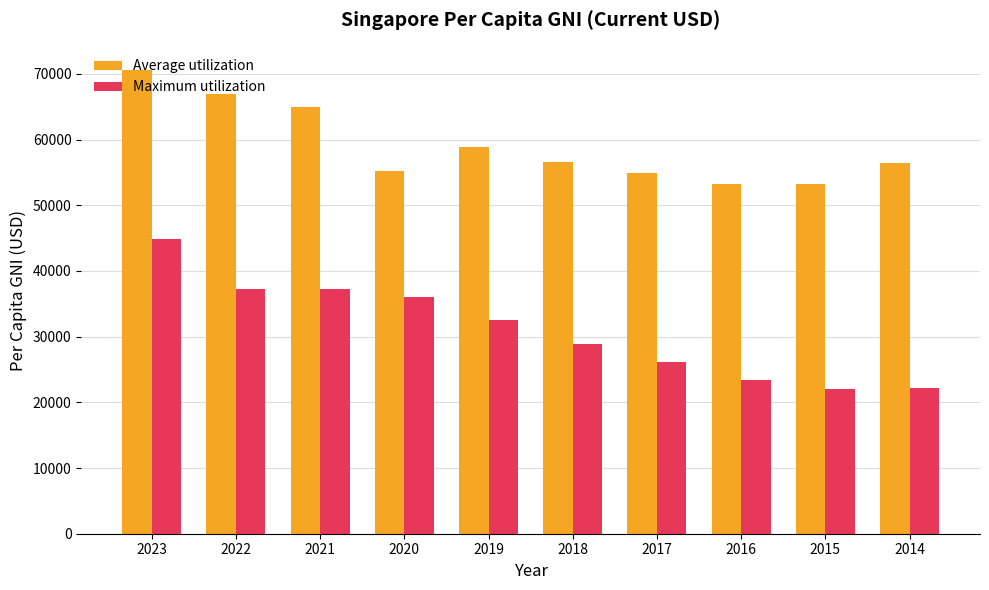

At how many categories does at least one series exceed 57609?

4